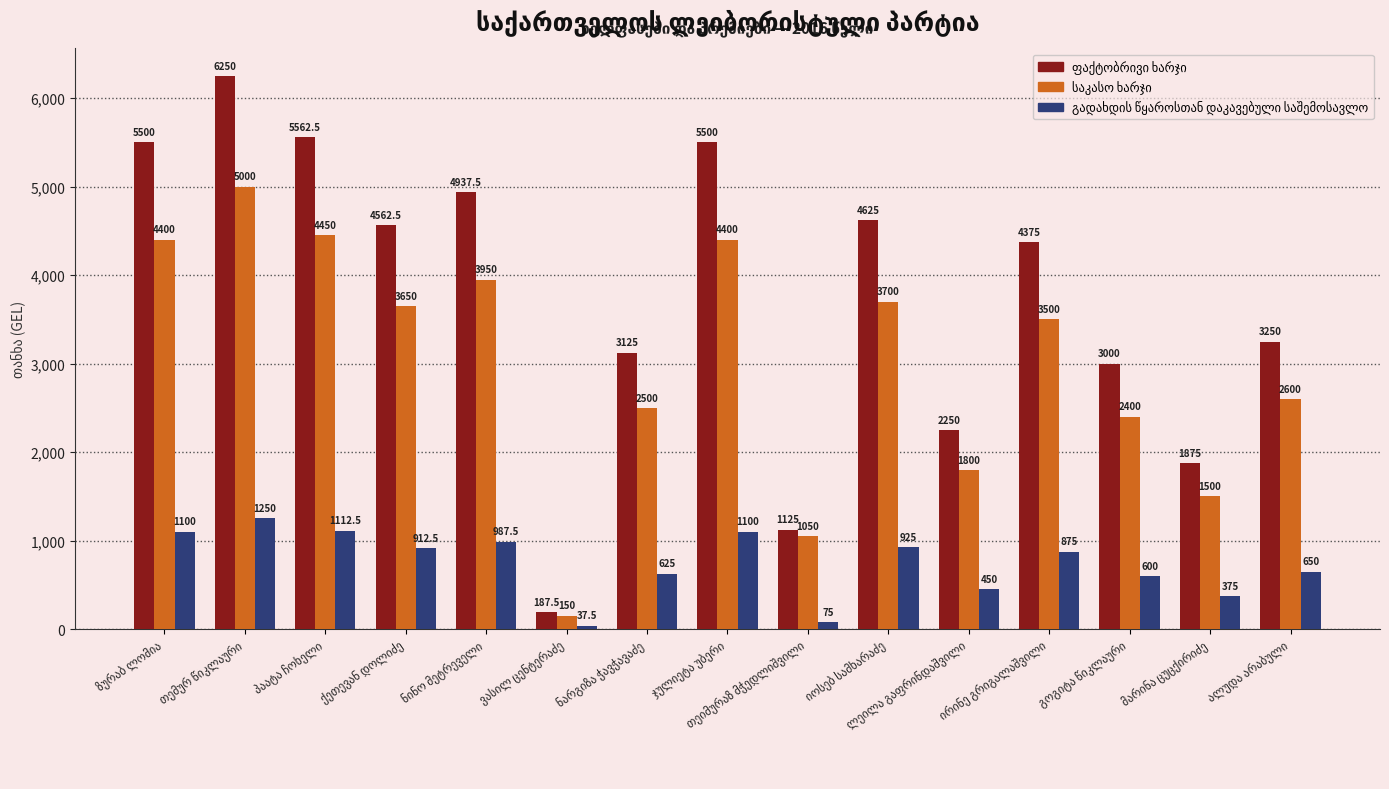

What is the maximum value shown in the chart?

6250.0